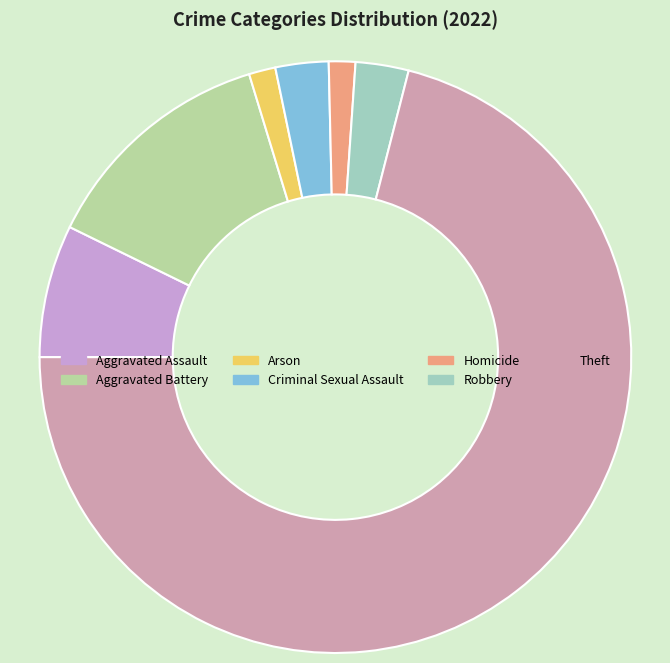

Count the number of slices in the pie.

7